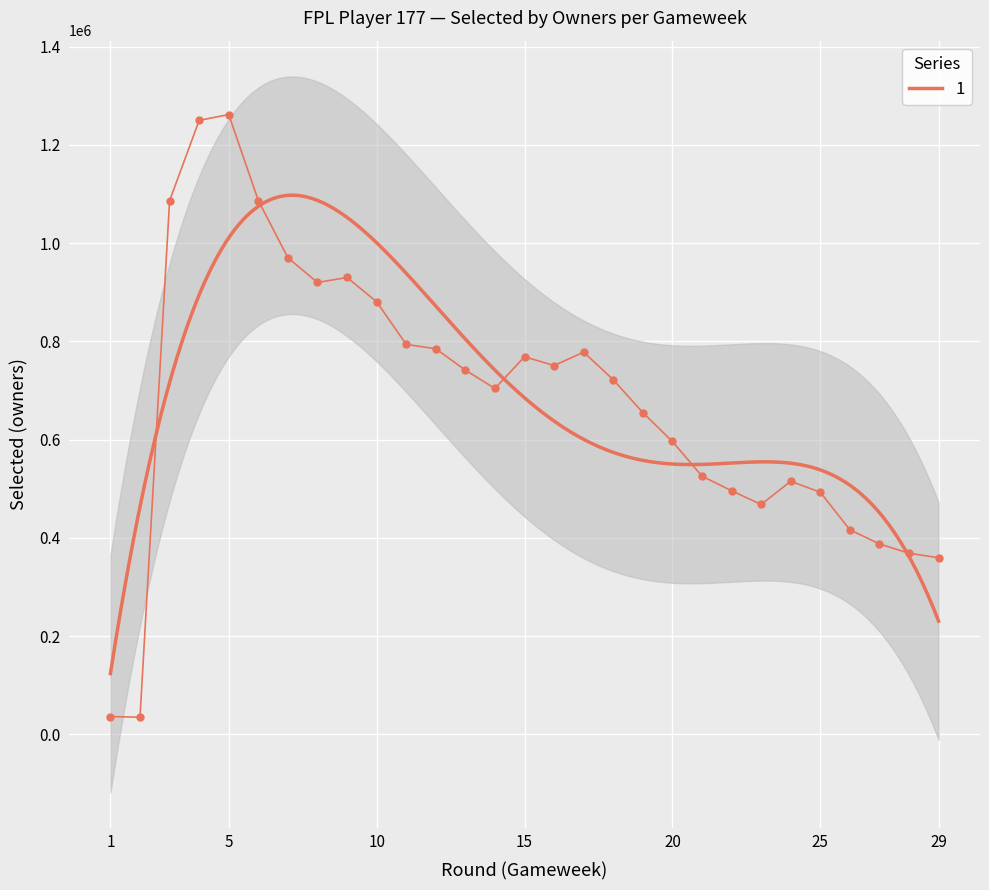

What is the minimum value for 1?

123888.3